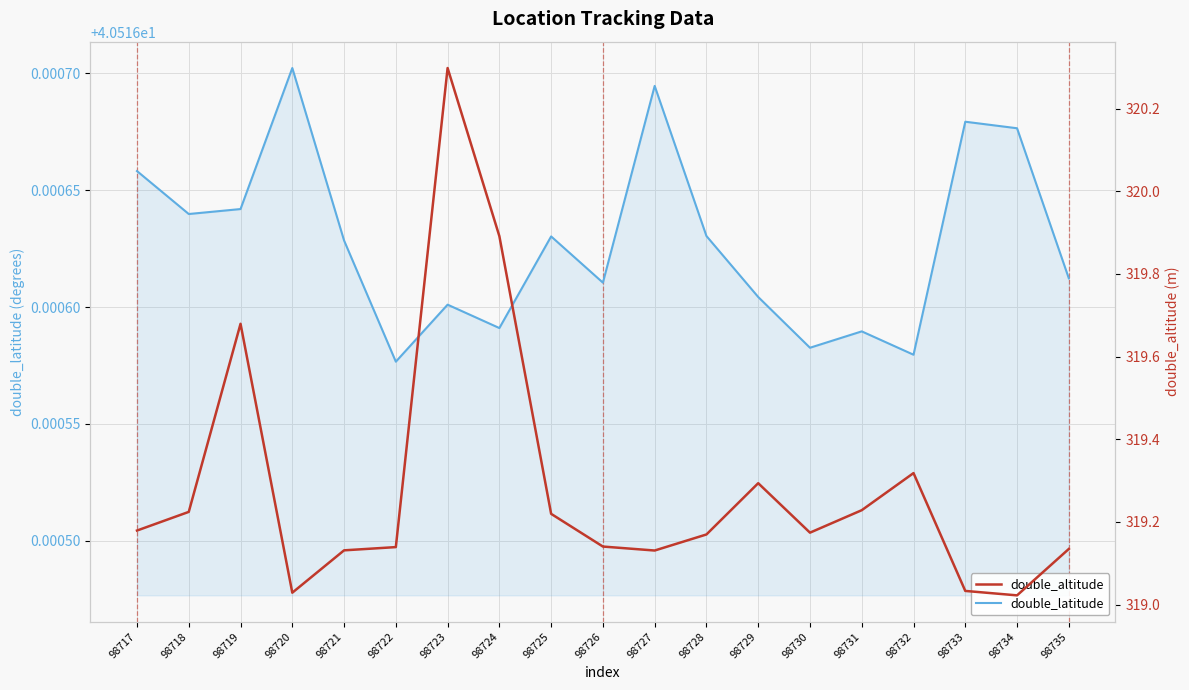

What is the spread (max minus min) of values at 98733?

278.5